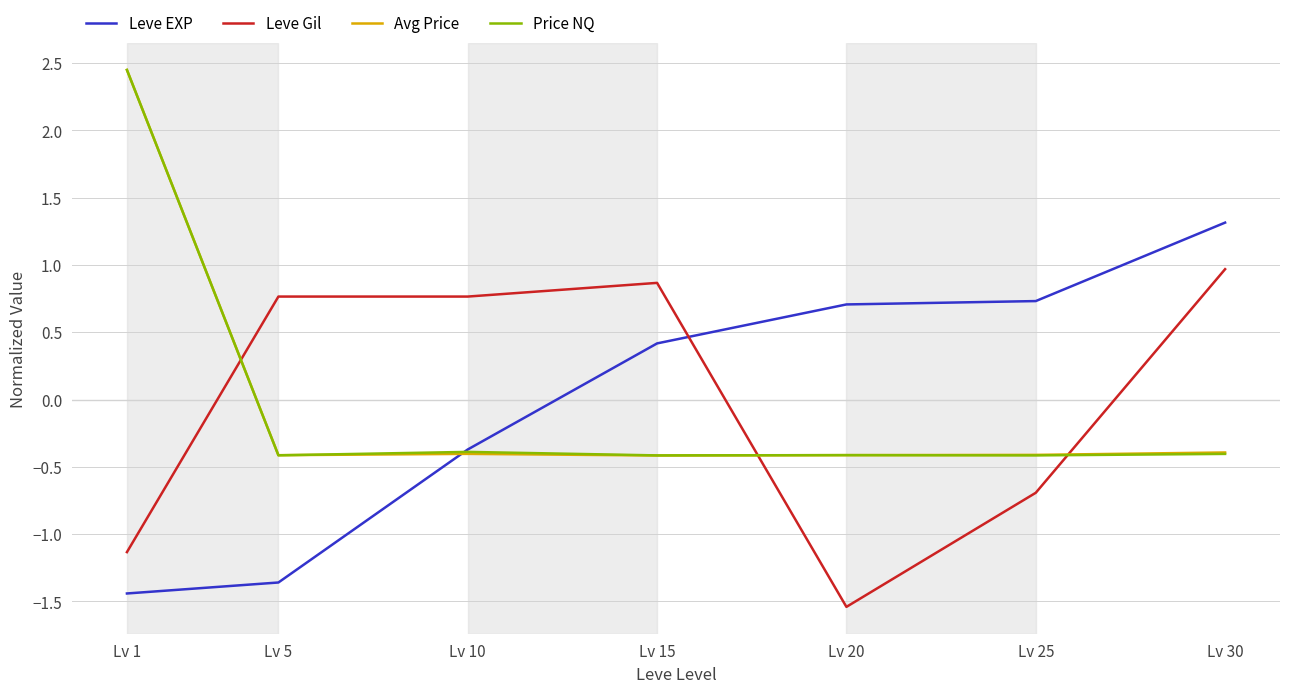

Which category has the highest value in the Leve Gil series?

Lv 30